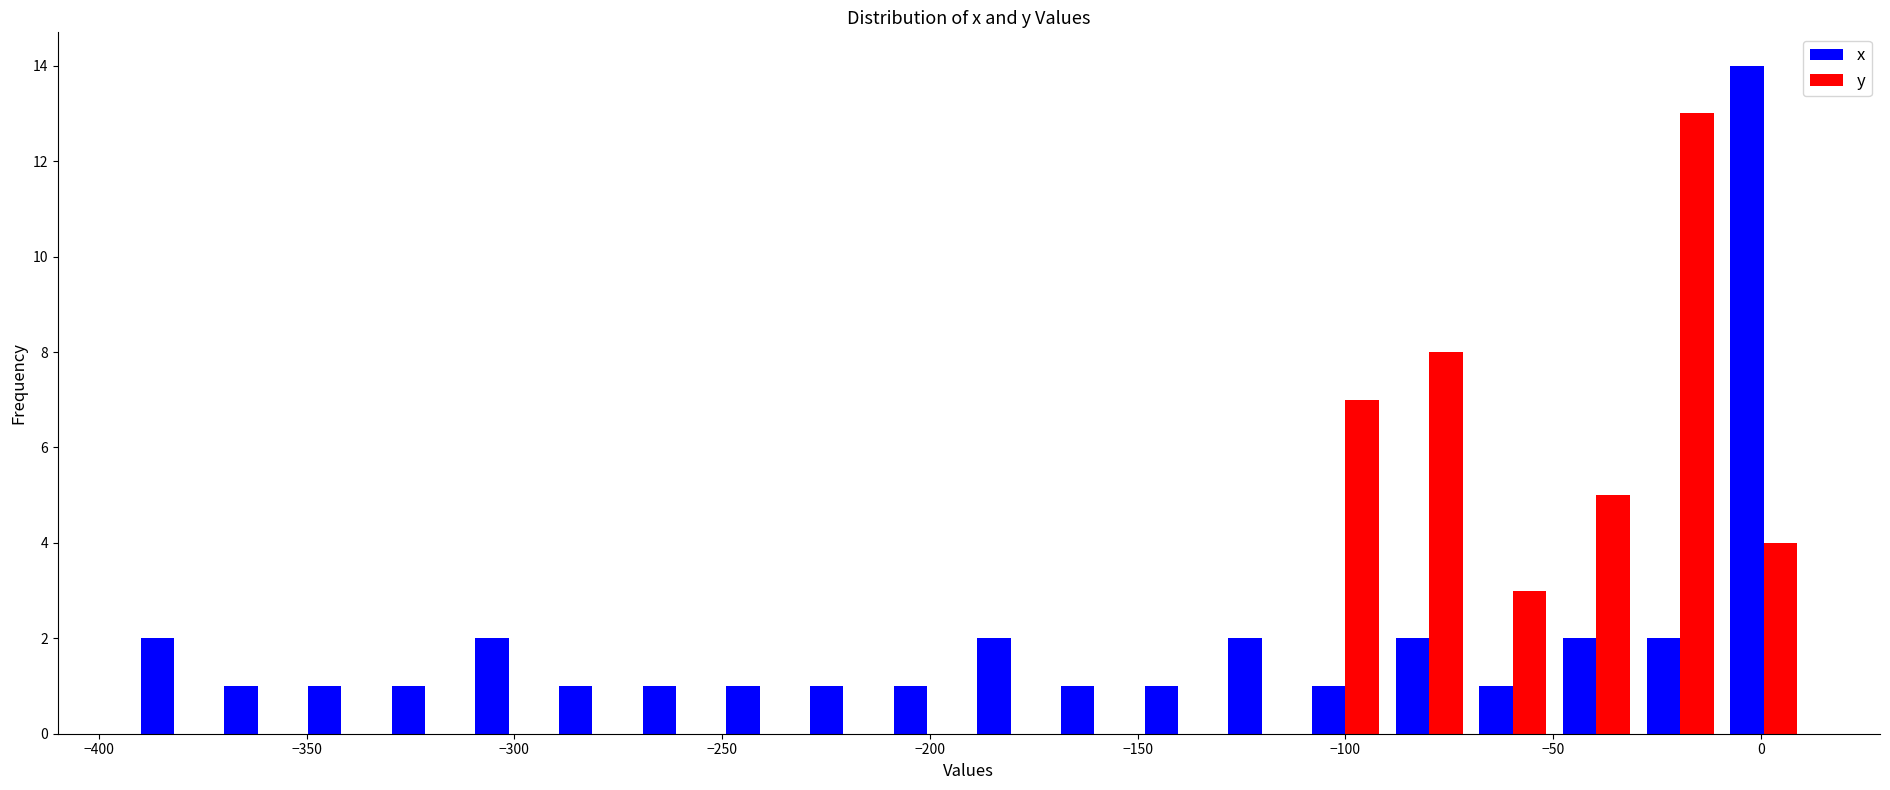

What is the height of the x bar covering -290 to -270 on the x-axis? Neither the bar edges nor the heights are printed on the chart, so give them approximately, as read against the axes.

1